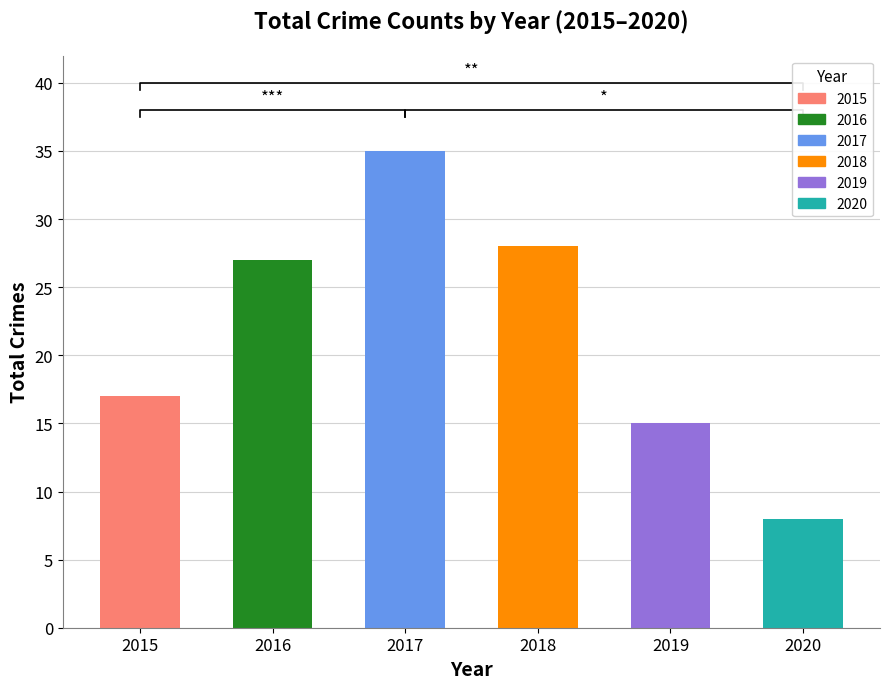

Approximately how many times larger is the value at 2015 compared to 2020?

2.1